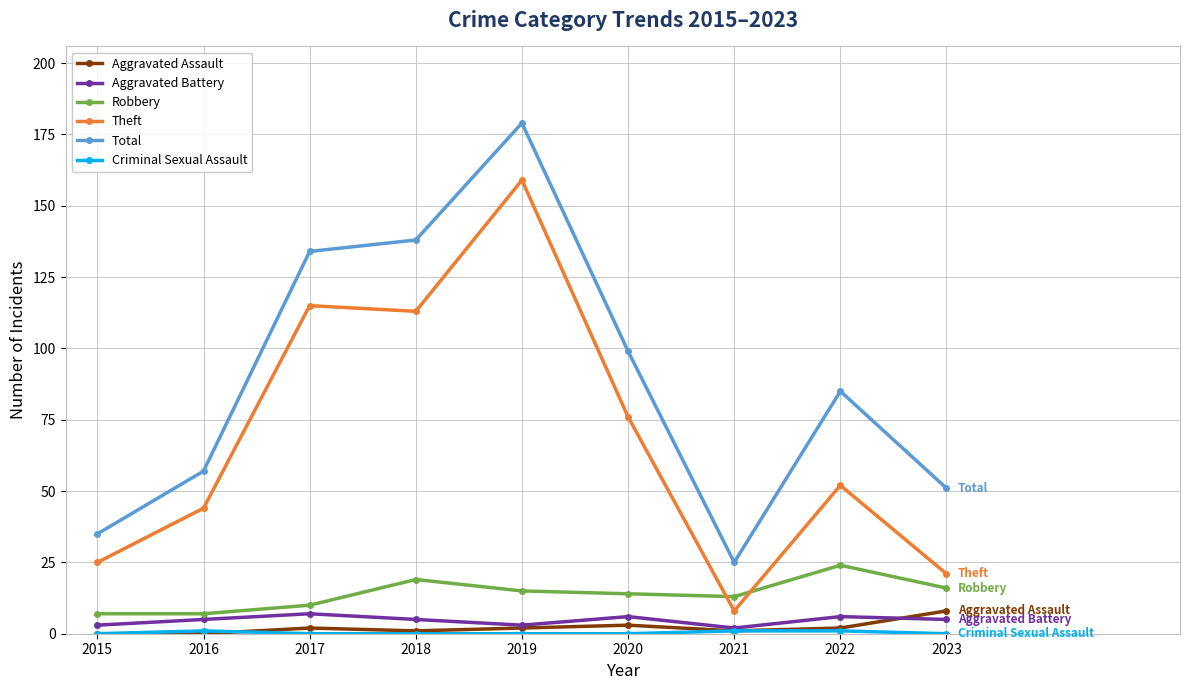

True or false: Aggravated Assault has more than 0 points higher than both neighbors.

True